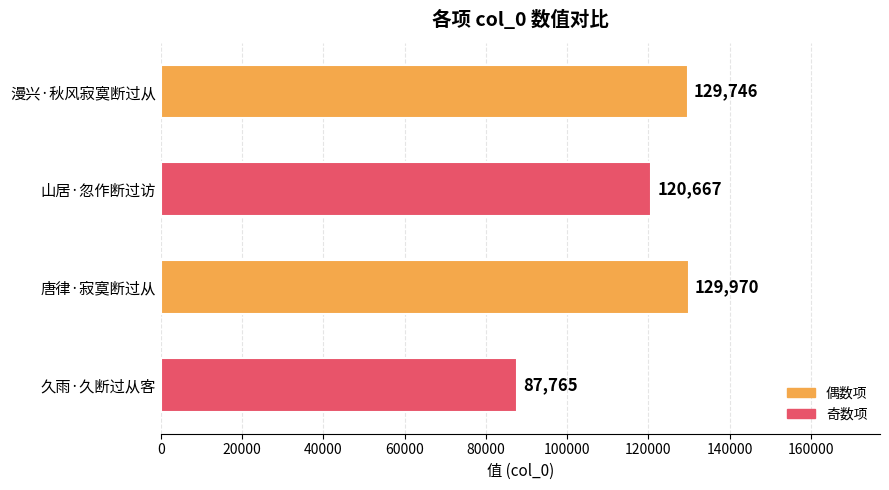

True or false: the data shows 129970 at 唐律·寂寞断过从.

True